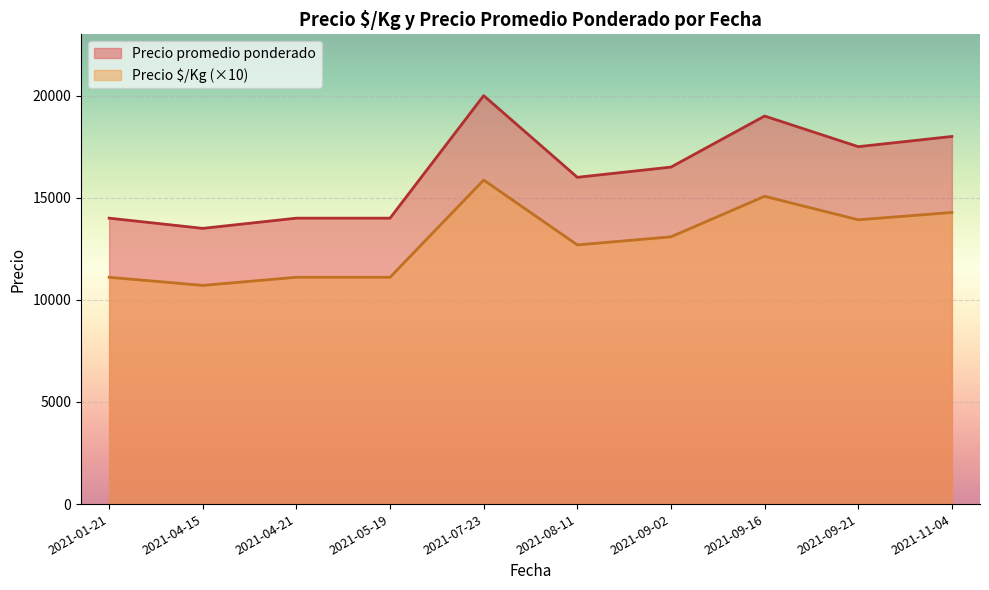

Between 2021-05-19 and 2021-07-23, which series saw the biggest shift?

Precio promedio ponderado